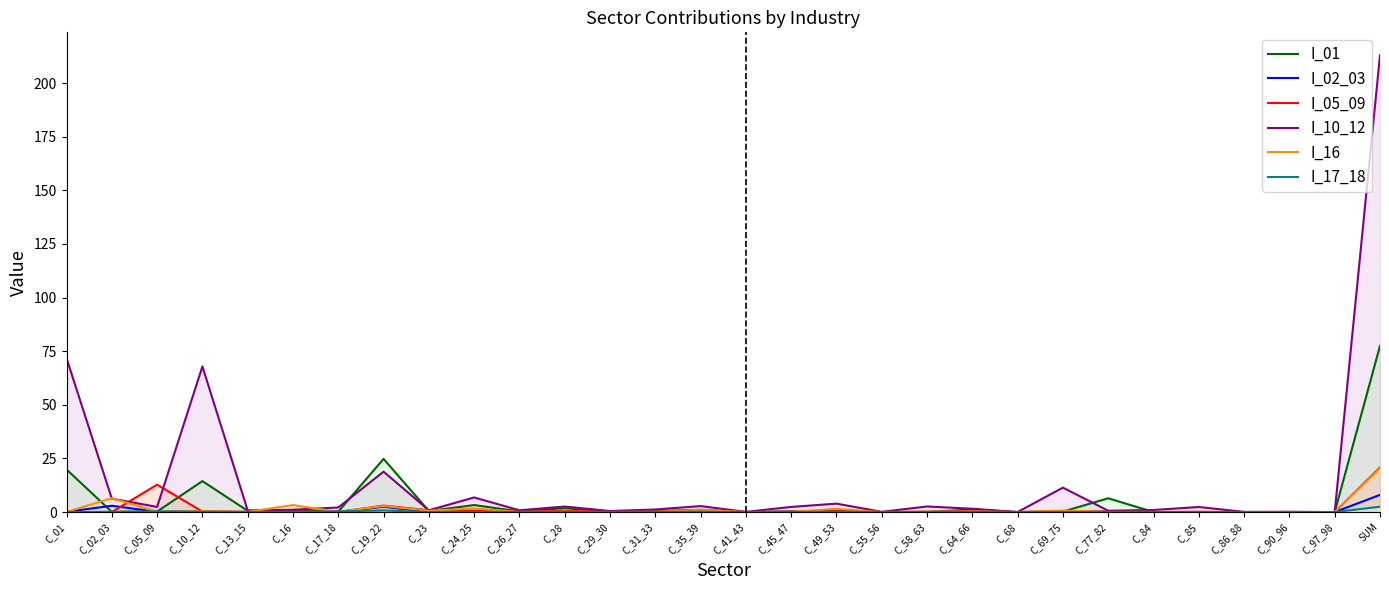

At which category is the sum across all series the highest?

SUM